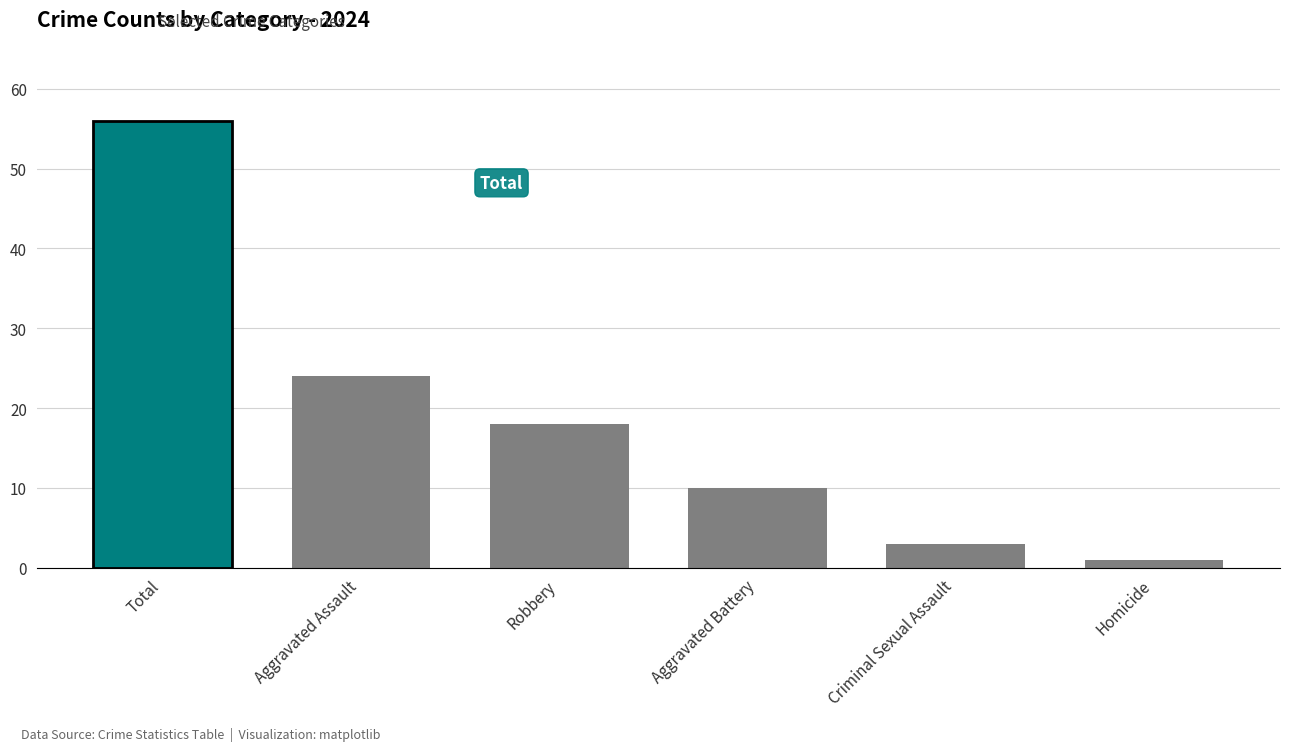

What is the label of the 4th bar from the left?

Aggravated Battery